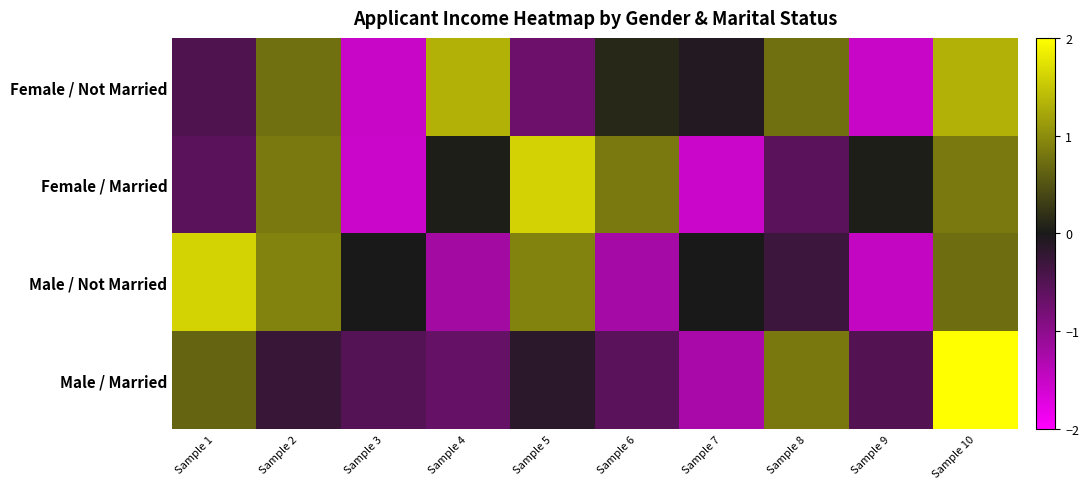

Reading left to right, transcribe all the data shown in this chart.

Female / Not Married: Sample 1=-0.5	Sample 2=0.8	Sample 3=-1.5	Sample 4=1.3	Sample 5=-0.7	Sample 6=0.1	Sample 7=-0.1	Sample 8=0.8	Sample 9=-1.5	Sample 10=1.3
Female / Married: Sample 1=-0.6	Sample 2=0.8	Sample 3=-1.5	Sample 4=0.0	Sample 5=1.6	Sample 6=0.8	Sample 7=-1.5	Sample 8=-0.6	Sample 9=0.0	Sample 10=0.8
Male / Not Married: Sample 1=1.6	Sample 2=0.9	Sample 3=-0.0	Sample 4=-1.2	Sample 5=0.9	Sample 6=-1.2	Sample 7=-0.0	Sample 8=-0.3	Sample 9=-1.5	Sample 10=0.7
Male / Married: Sample 1=0.7	Sample 2=-0.3	Sample 3=-0.5	Sample 4=-0.7	Sample 5=-0.2	Sample 6=-0.6	Sample 7=-1.3	Sample 8=0.8	Sample 9=-0.5	Sample 10=2.4